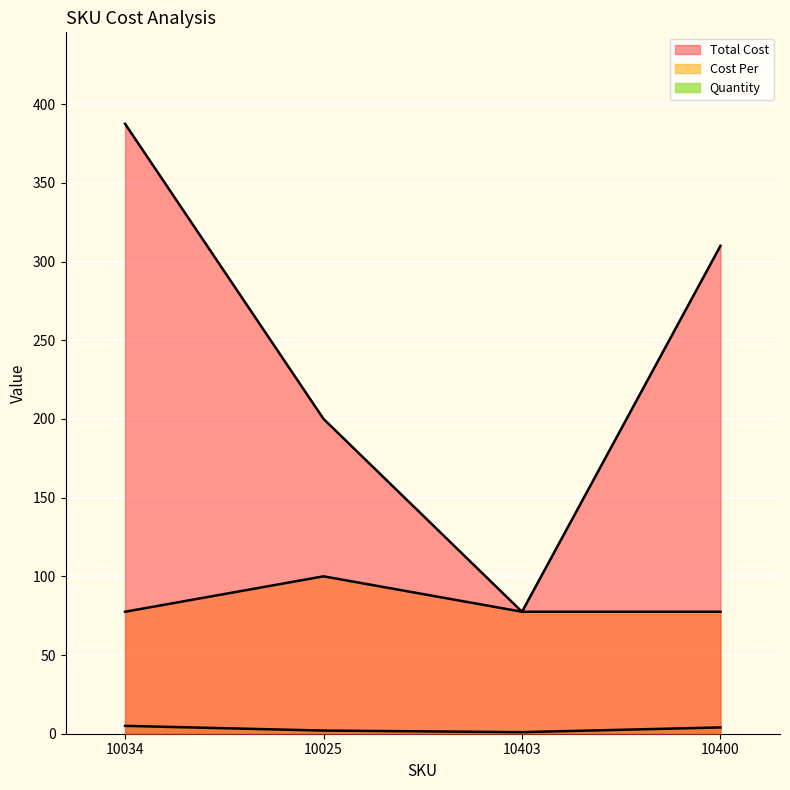

The Quantity series shows 3.4 at 10034. True or false?

False